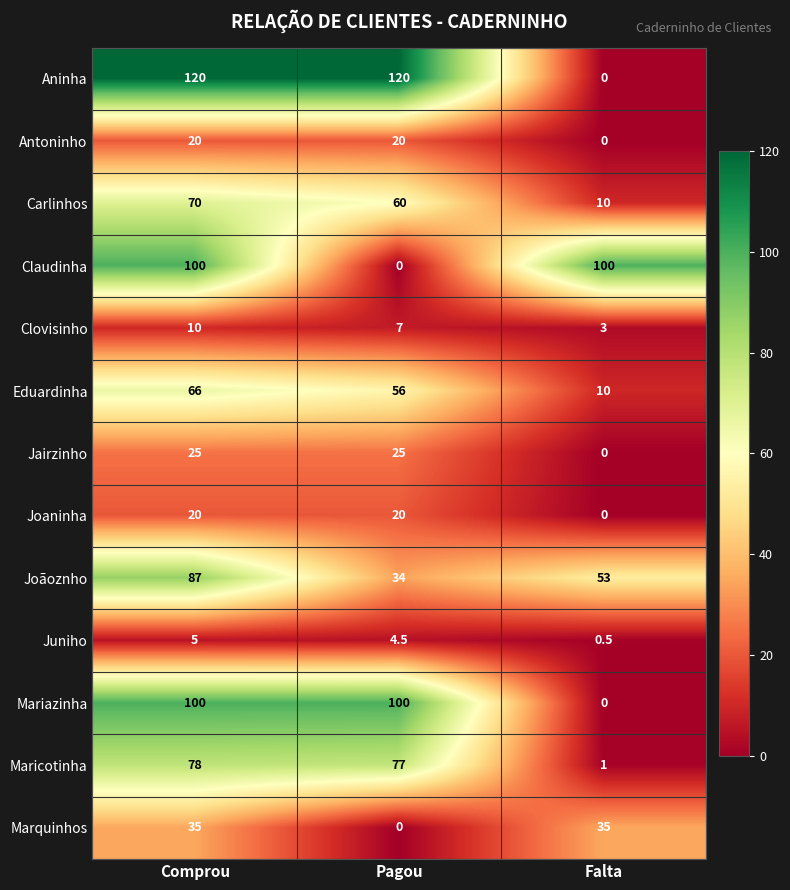

At which category is the sum across all series the highest?

Comprou